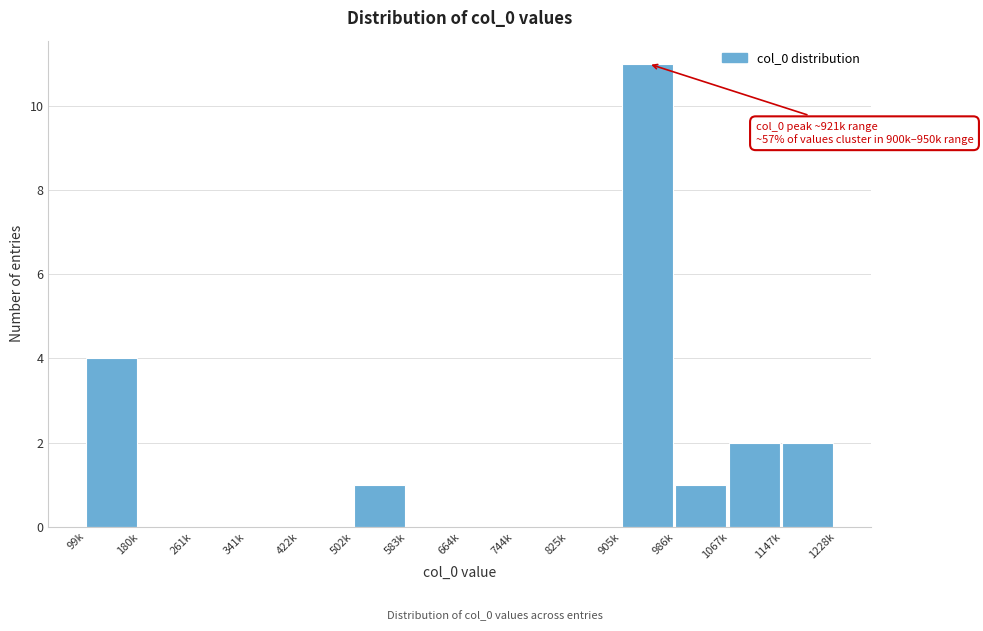

Reading left to right, transcribe all the data shown in this chart.

99k=4	180k=0	261k=0	341k=0	422k=0	502k=1	583k=0	664k=0	744k=0	825k=0	905k=11	986k=1	1067k=2	1147k=2